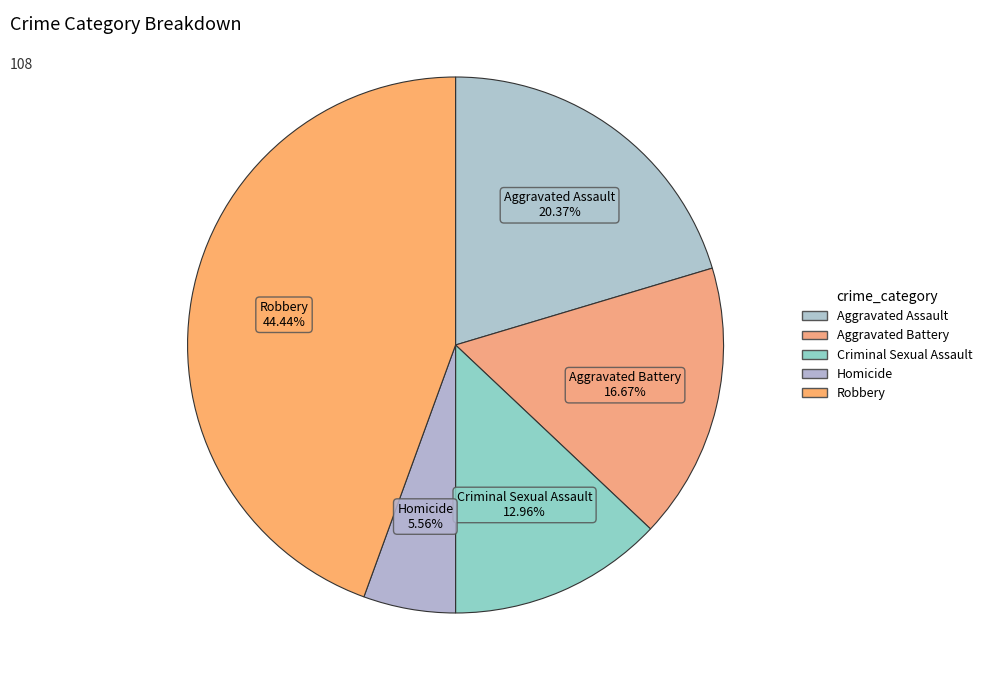

What is the change in value from Aggravated Assault to Robbery?

+26